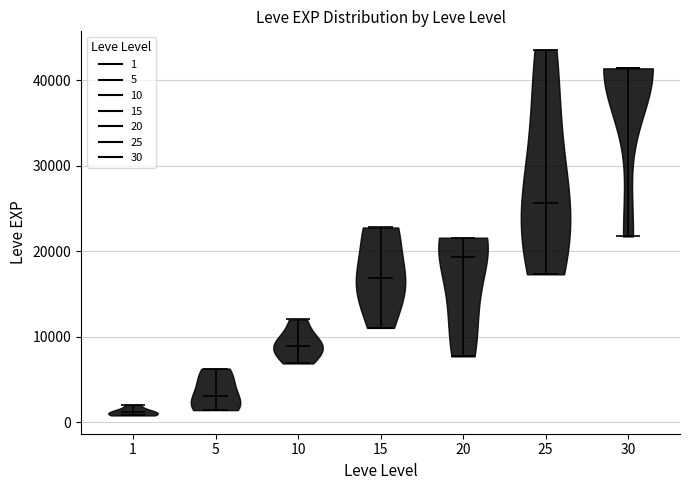

Reading left to right, read every violin against the y-axis: where its median line is, and the lowest and highest points it reaches. The values are not printed on the chart, so give them approximately, as read against the axis.

1: median line 1000, lowest point 1000, highest point 2000
5: median line 3000, lowest point 1000, highest point 6000
10: median line 9000, lowest point 7000, highest point 12000
15: median line 17000, lowest point 11000, highest point 23000
20: median line 19000, lowest point 8000, highest point 22000
25: median line 26000, lowest point 17000, highest point 44000
30: median line 41000, lowest point 22000, highest point 41000